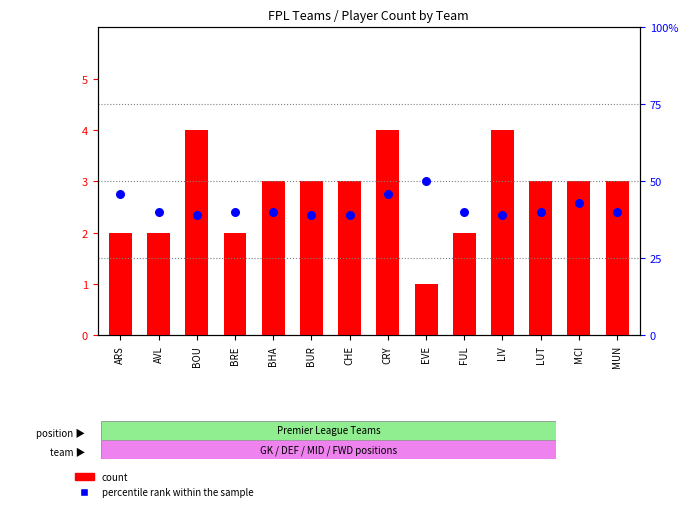

At which category is the sum across all series the highest?

EVE